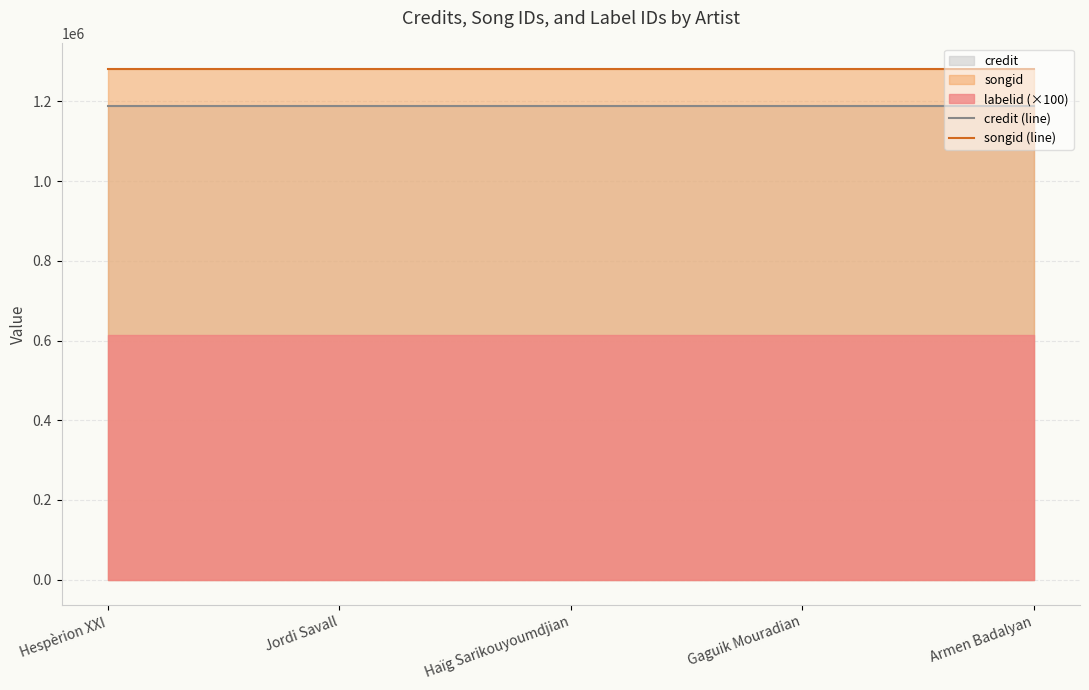

The value of credit (line) at Gaguik Mouradian is 1937331. True or false?

False